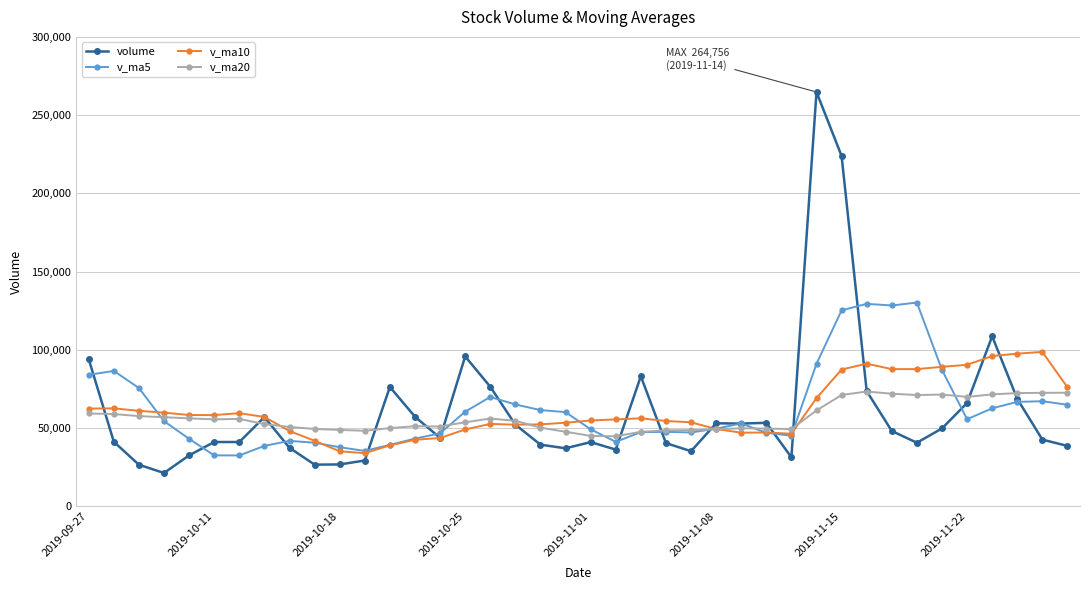

Rank the series by their maximum value, from highest to lowest.

volume, v_ma5, v_ma10, v_ma20